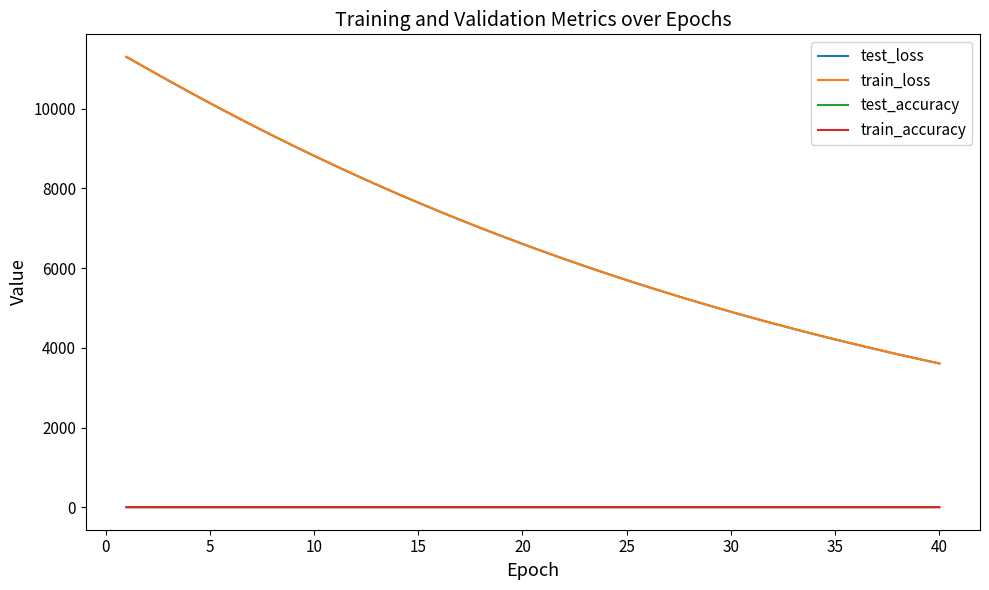

True or false: train_loss and train_accuracy intersect in this chart.

False